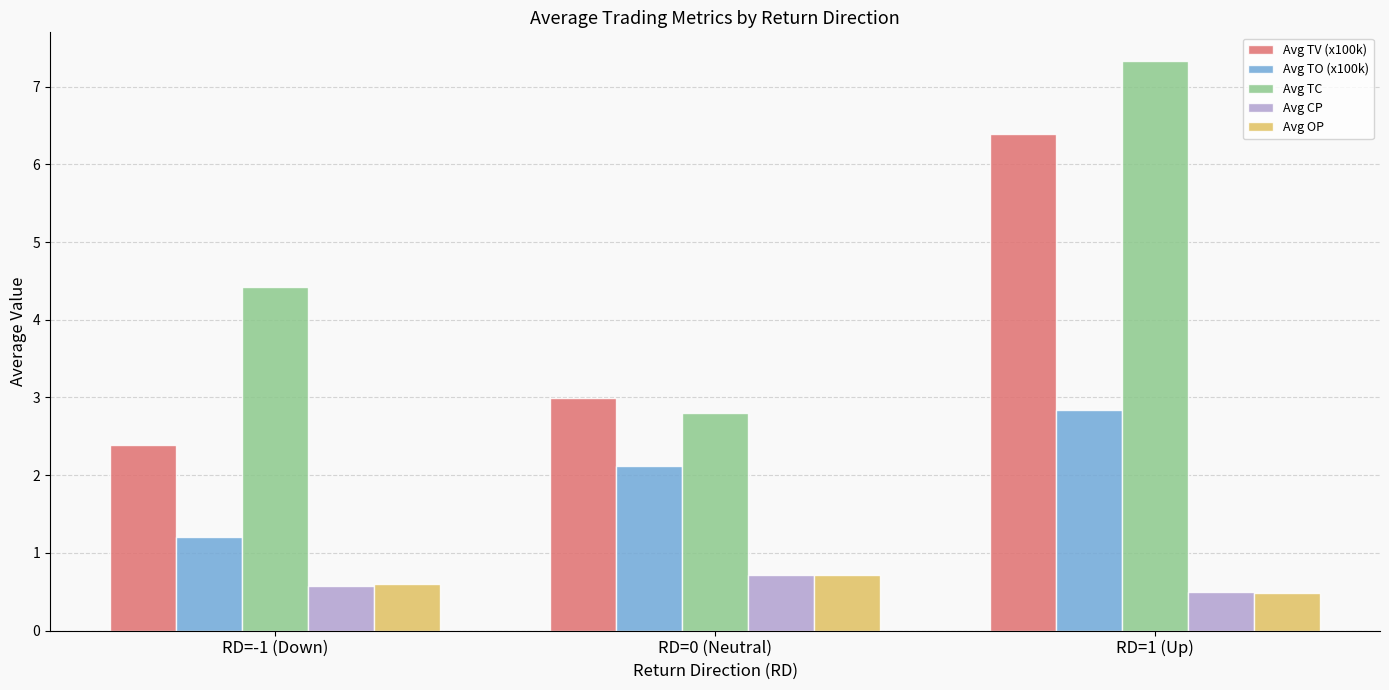

How many bars are there in total?

15